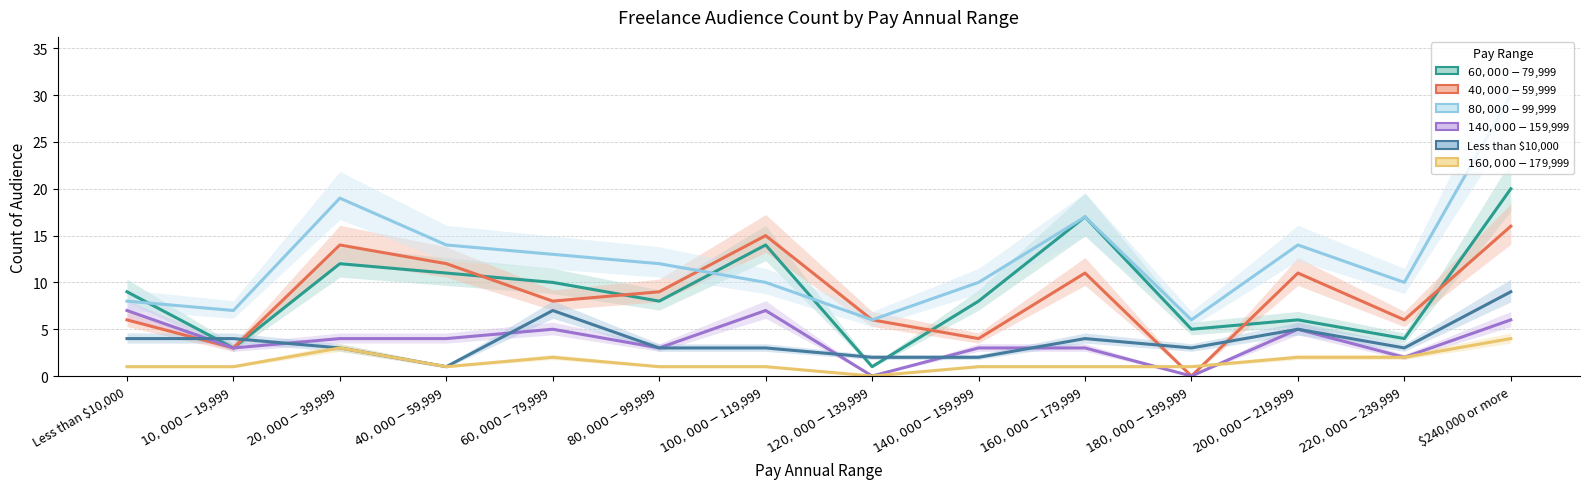

Between $240,000 or more and $200,000-$219,999, which is larger?

$240,000 or more